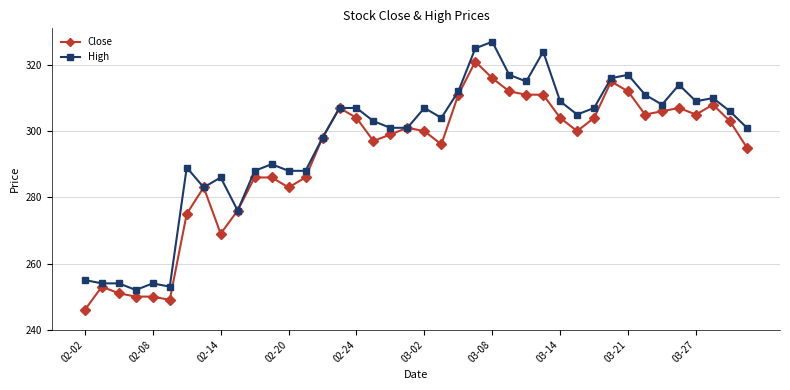

How many values in the High series are below 305?

20